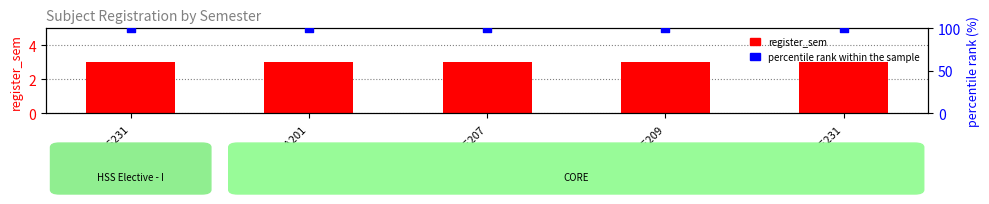

At how many categories does at least one series exceed 90?

5